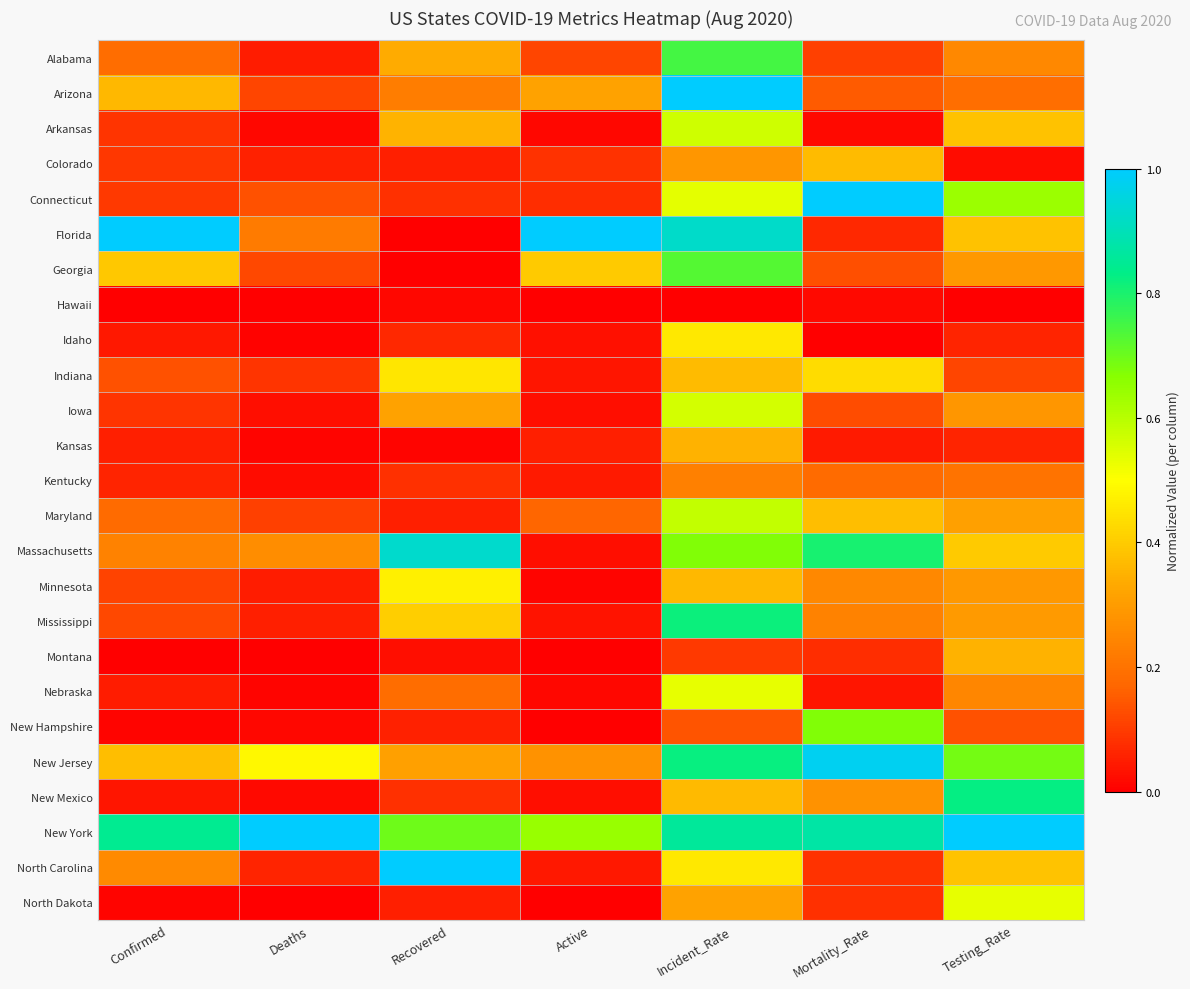

Reading left to right, what are all the values shown in this chart?

Alabama: Confirmed=0.2	Deaths=0.0	Recovered=0.3	Active=0.1	Incident_Rate=0.7	Mortality_Rate=0.1	Testing_Rate=0.3
Arizona: Confirmed=0.4	Deaths=0.1	Recovered=0.2	Active=0.3	Incident_Rate=1.0	Mortality_Rate=0.1	Testing_Rate=0.2
Arkansas: Confirmed=0.1	Deaths=0.0	Recovered=0.4	Active=0.0	Incident_Rate=0.6	Mortality_Rate=0.0	Testing_Rate=0.4
Colorado: Confirmed=0.1	Deaths=0.1	Recovered=0.1	Active=0.1	Incident_Rate=0.3	Mortality_Rate=0.4	Testing_Rate=0.0
Connecticut: Confirmed=0.1	Deaths=0.1	Recovered=0.1	Active=0.1	Incident_Rate=0.5	Mortality_Rate=1.0	Testing_Rate=0.6
Florida: Confirmed=1.0	Deaths=0.2	Recovered=0.0	Active=1.0	Incident_Rate=0.9	Mortality_Rate=0.1	Testing_Rate=0.4
Georgia: Confirmed=0.4	Deaths=0.1	Recovered=0.0	Active=0.4	Incident_Rate=0.7	Mortality_Rate=0.1	Testing_Rate=0.3
Hawaii: Confirmed=0.0	Deaths=0.0	Recovered=0.0	Active=0.0	Incident_Rate=0.0	Mortality_Rate=0.0	Testing_Rate=0.0
Idaho: Confirmed=0.0	Deaths=0.0	Recovered=0.1	Active=0.0	Incident_Rate=0.5	Mortality_Rate=0.0	Testing_Rate=0.1
Indiana: Confirmed=0.1	Deaths=0.1	Recovered=0.5	Active=0.0	Incident_Rate=0.4	Mortality_Rate=0.4	Testing_Rate=0.1
Iowa: Confirmed=0.1	Deaths=0.0	Recovered=0.3	Active=0.0	Incident_Rate=0.6	Mortality_Rate=0.1	Testing_Rate=0.3
Kansas: Confirmed=0.1	Deaths=0.0	Recovered=0.0	Active=0.1	Incident_Rate=0.4	Mortality_Rate=0.0	Testing_Rate=0.1
Kentucky: Confirmed=0.1	Deaths=0.0	Recovered=0.1	Active=0.0	Incident_Rate=0.2	Mortality_Rate=0.2	Testing_Rate=0.2
Maryland: Confirmed=0.2	Deaths=0.1	Recovered=0.1	Active=0.2	Incident_Rate=0.6	Mortality_Rate=0.4	Testing_Rate=0.3
Massachusetts: Confirmed=0.2	Deaths=0.3	Recovered=0.9	Active=0.0	Incident_Rate=0.7	Mortality_Rate=0.8	Testing_Rate=0.4
Minnesota: Confirmed=0.1	Deaths=0.1	Recovered=0.5	Active=0.0	Incident_Rate=0.4	Mortality_Rate=0.3	Testing_Rate=0.3
Mississippi: Confirmed=0.1	Deaths=0.1	Recovered=0.4	Active=0.0	Incident_Rate=0.8	Mortality_Rate=0.2	Testing_Rate=0.3
Montana: Confirmed=0.0	Deaths=0.0	Recovered=0.0	Active=0.0	Incident_Rate=0.1	Mortality_Rate=0.1	Testing_Rate=0.4
Nebraska: Confirmed=0.1	Deaths=0.0	Recovered=0.2	Active=0.0	Incident_Rate=0.5	Mortality_Rate=0.0	Testing_Rate=0.2
New Hampshire: Confirmed=0.0	Deaths=0.0	Recovered=0.1	Active=0.0	Incident_Rate=0.1	Mortality_Rate=0.7	Testing_Rate=0.1
New Jersey: Confirmed=0.4	Deaths=0.5	Recovered=0.3	Active=0.3	Incident_Rate=0.8	Mortality_Rate=1.0	Testing_Rate=0.7
New Mexico: Confirmed=0.0	Deaths=0.0	Recovered=0.1	Active=0.0	Incident_Rate=0.4	Mortality_Rate=0.3	Testing_Rate=0.8
New York: Confirmed=0.8	Deaths=1.0	Recovered=0.7	Active=0.6	Incident_Rate=0.9	Mortality_Rate=0.9	Testing_Rate=1.0
North Carolina: Confirmed=0.3	Deaths=0.1	Recovered=1.0	Active=0.0	Incident_Rate=0.5	Mortality_Rate=0.1	Testing_Rate=0.4
North Dakota: Confirmed=0.0	Deaths=0.0	Recovered=0.1	Active=0.0	Incident_Rate=0.3	Mortality_Rate=0.1	Testing_Rate=0.5